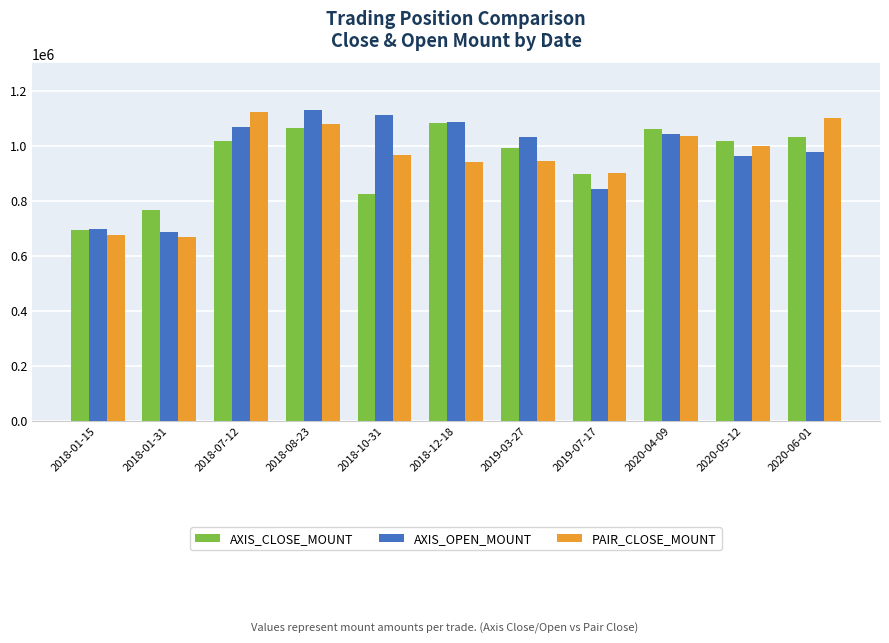

What is the difference between the second highest and second lowest values in the AXIS_OPEN_MOUNT series?

414000